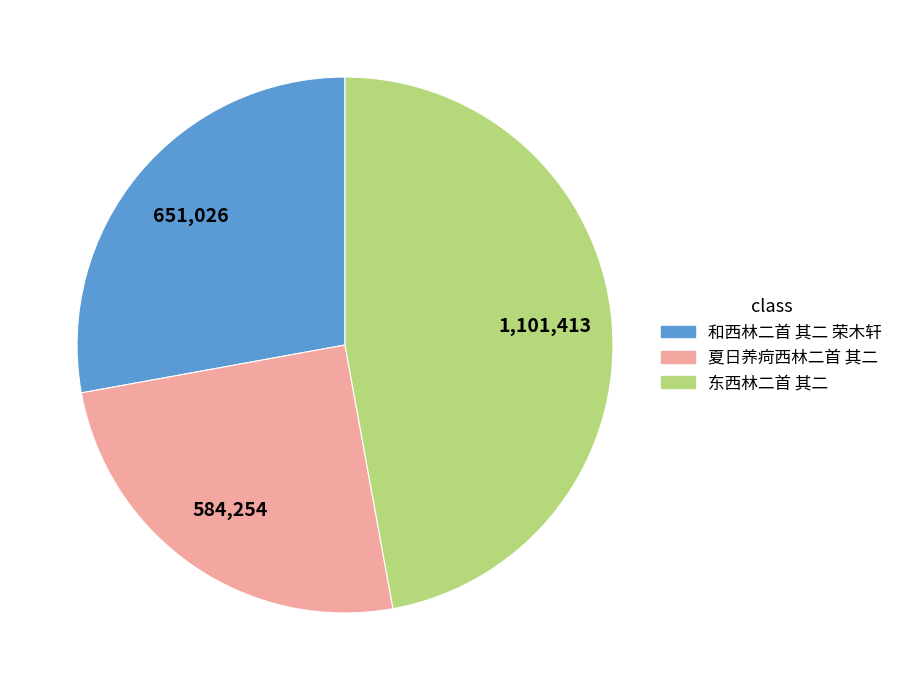

Is it true that 和西林二首 其二 荣木轩 is 28% of the pie?

True